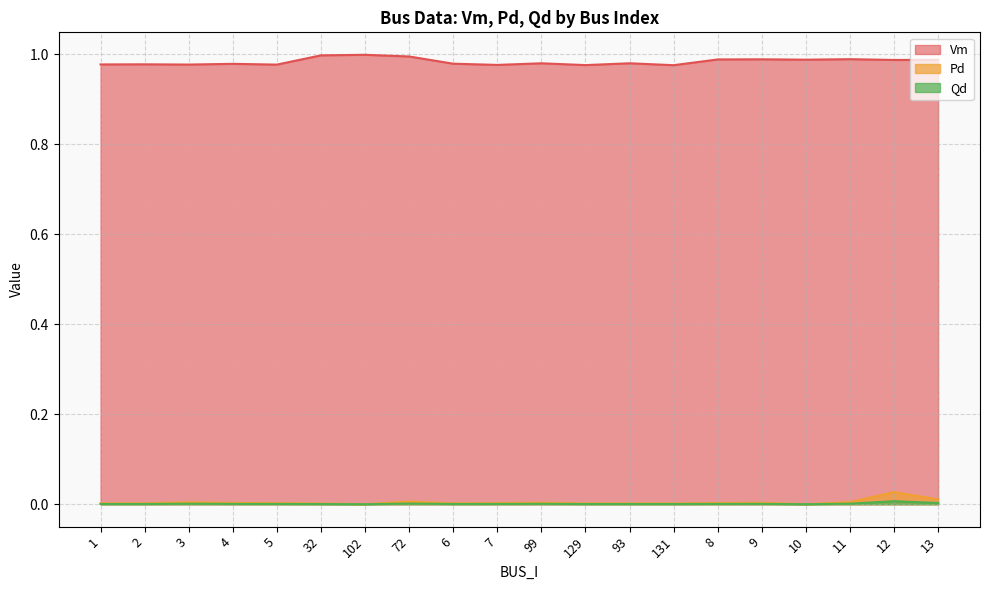

At which label does Qd reach its peak?

12